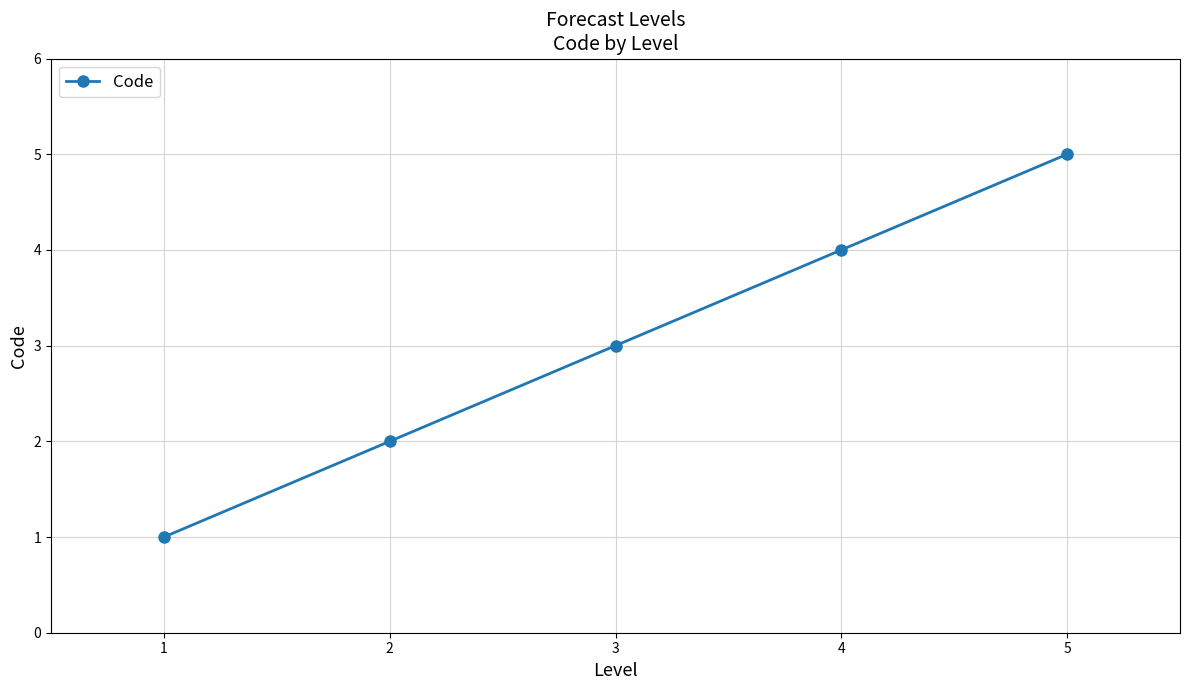

Count the values in the range 2 to 4.

3